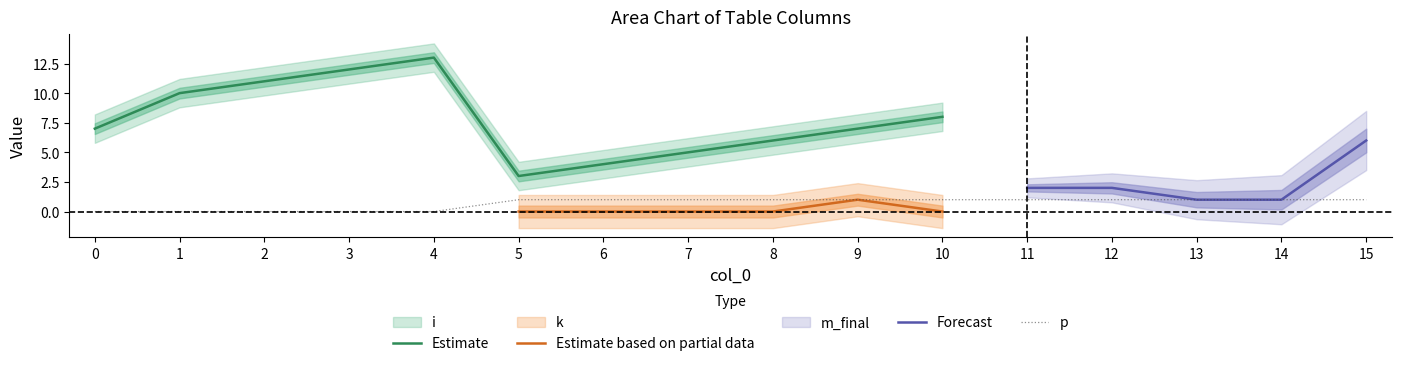

Read the i value at 0.

7